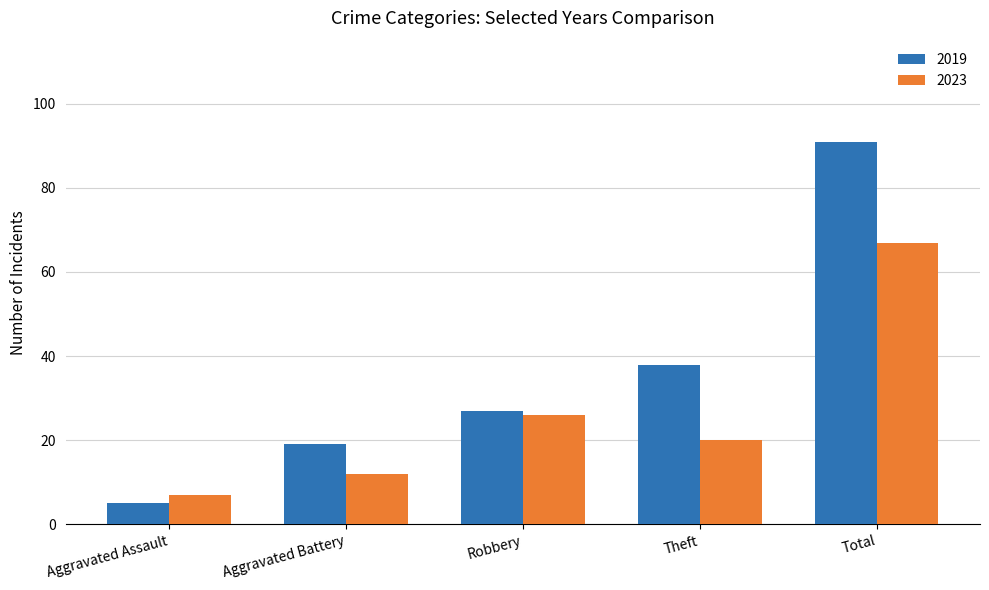

What value does the 2019 series have at Total?

91